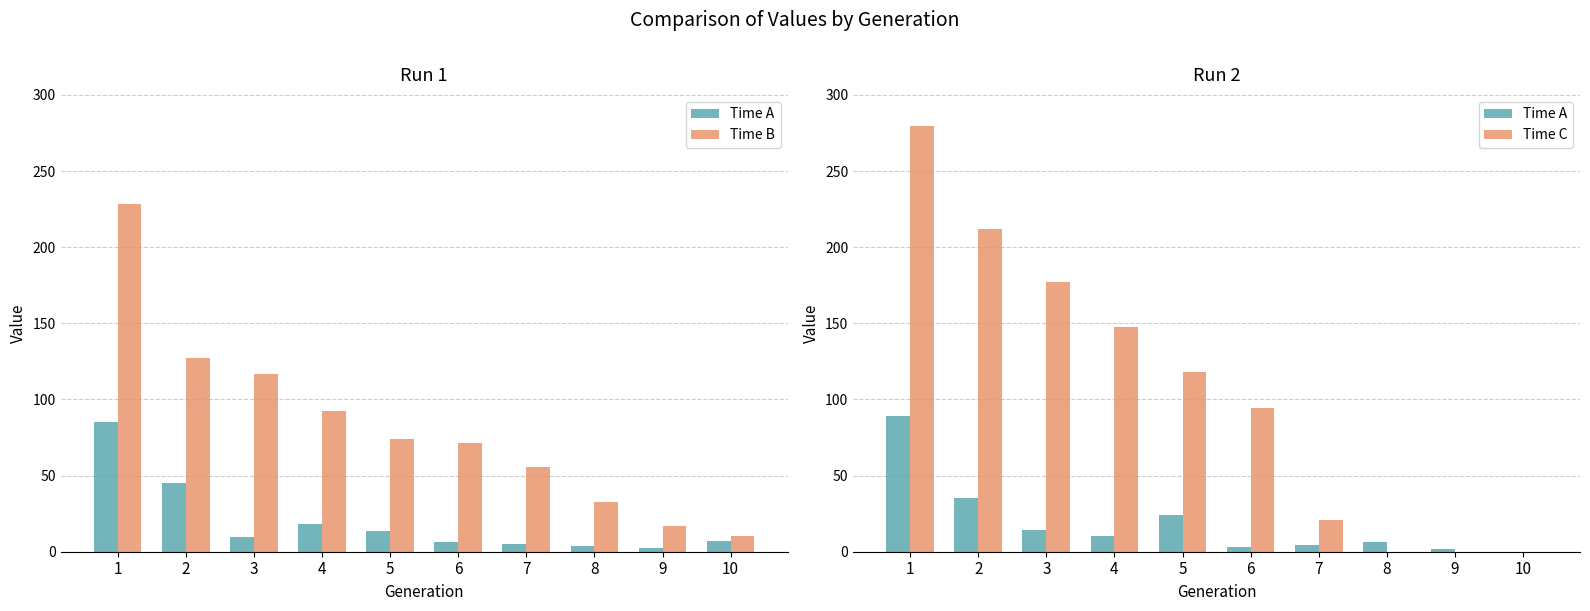

At which label does Time A reach its peak?

1